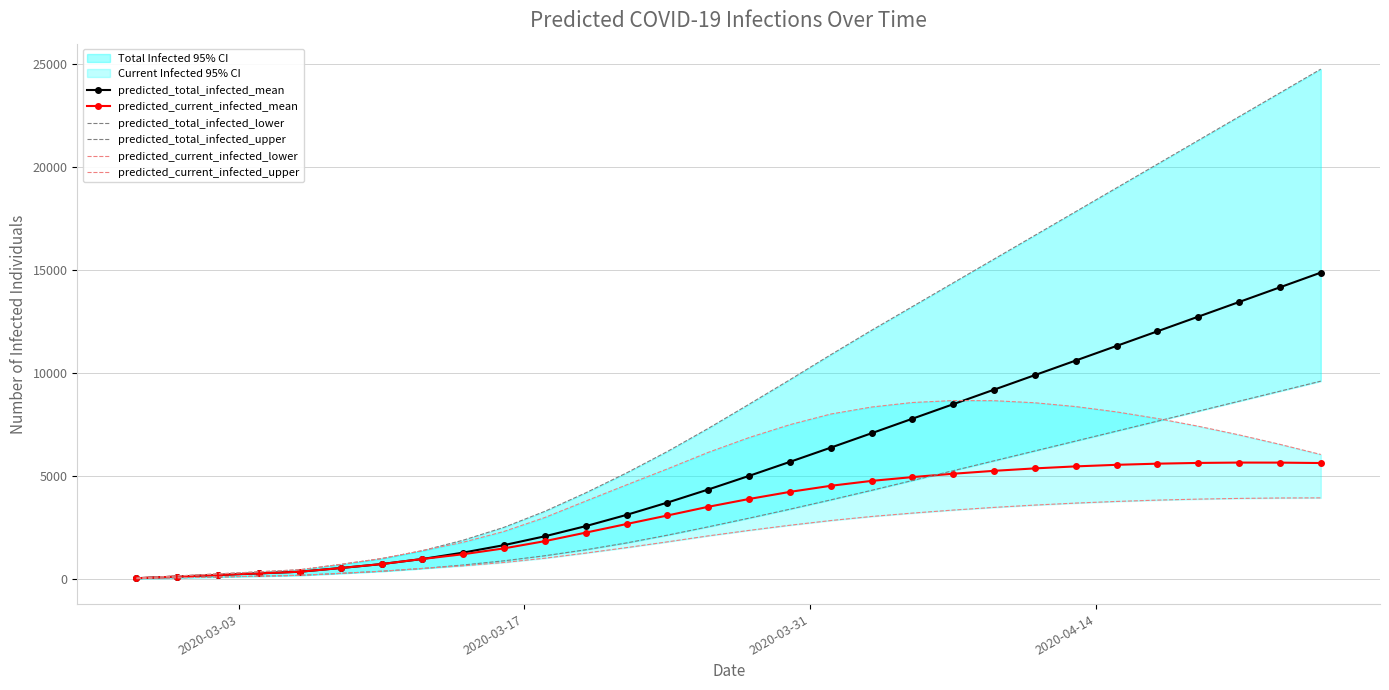

What is the maximum value for predicted_current_infected_mean?

5655